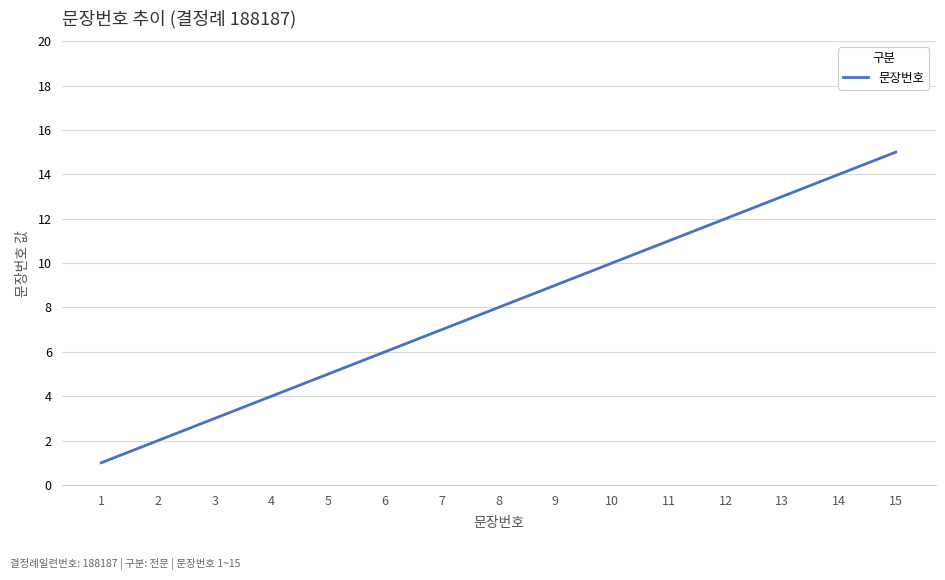

The chart shows a value of 3 at 3. True or false?

True